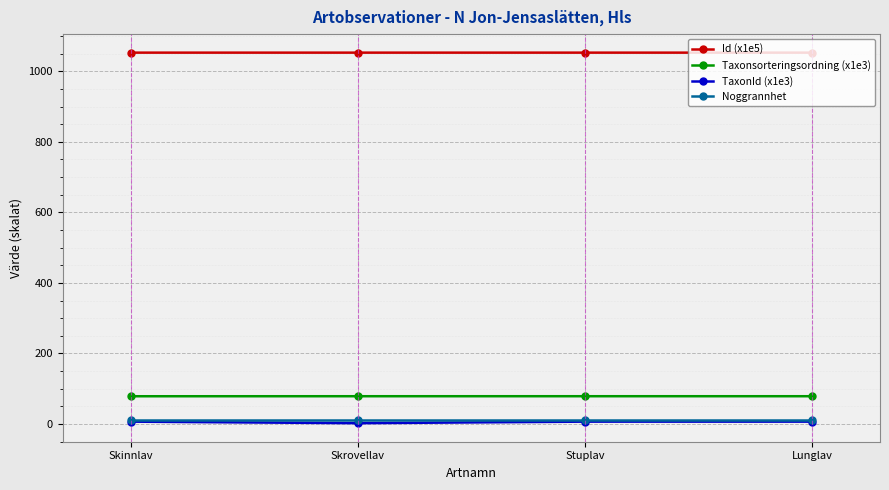

What is the value of the Id (x1e5) point at the 1st from the left?

1053.1